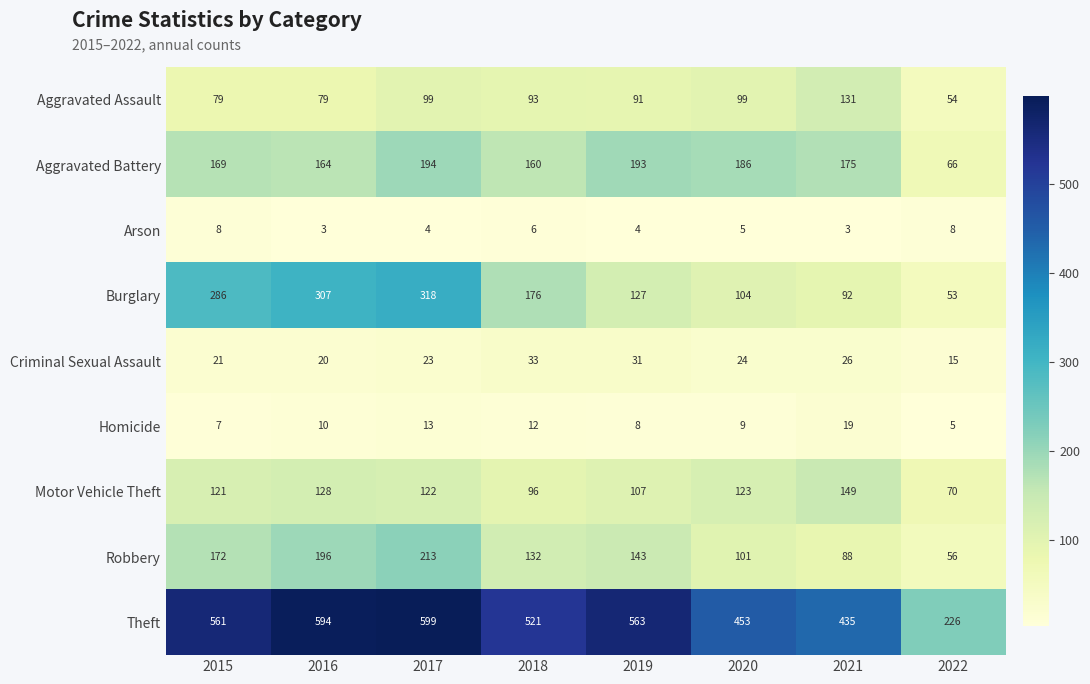

What is the average value of the Arson series?

5